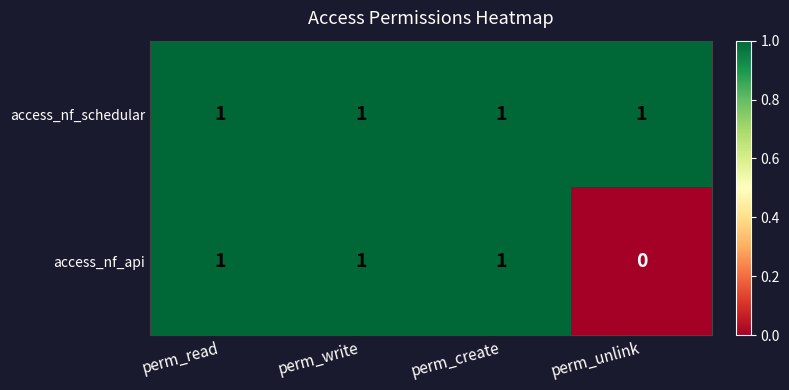

At how many categories does at least one series exceed 0?

4